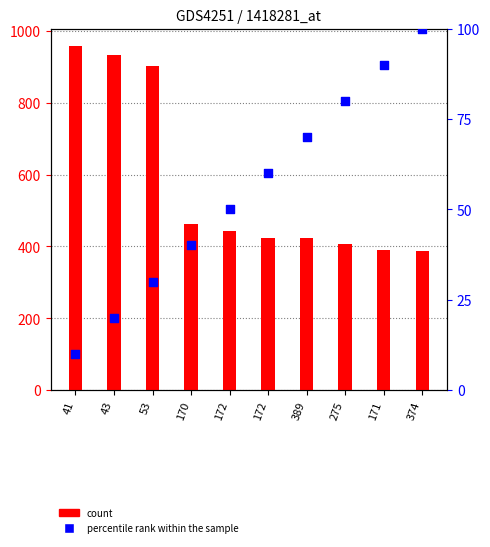

Is the value of percentile rank within the sample at 171 greater than the value of count at 389?

No